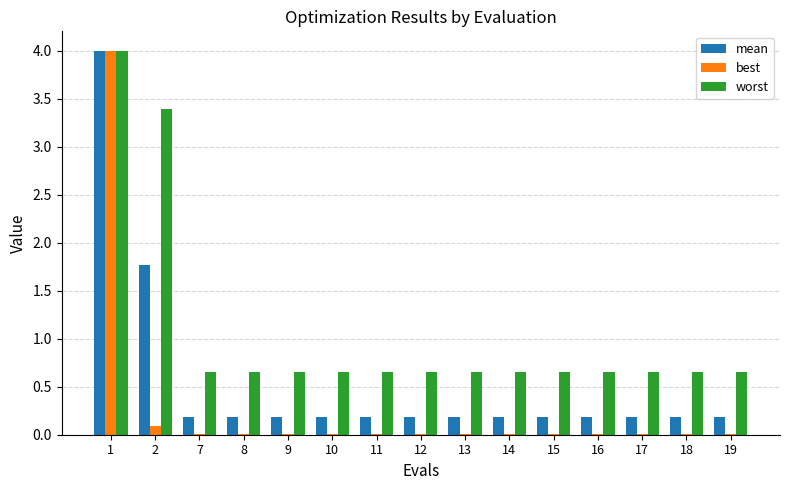

What is the sum of the worst values at 16 and 13?

1.3